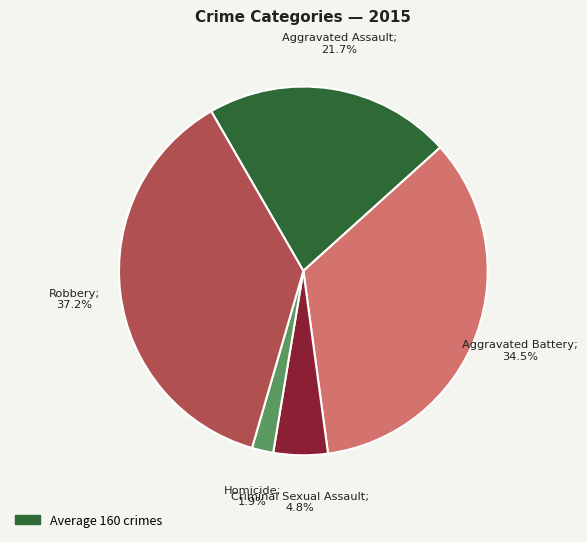

Is there any slice that represents more than half of the pie?

No